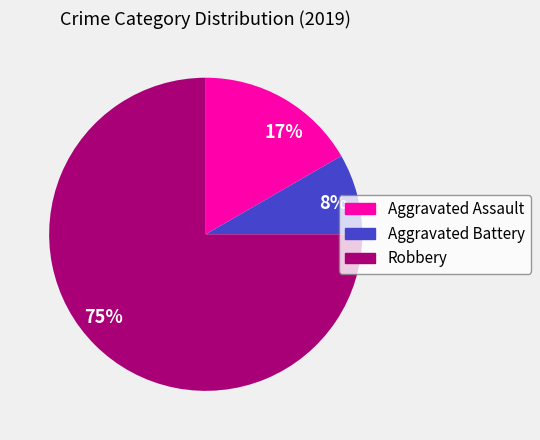

Which slice is the smallest?

8%